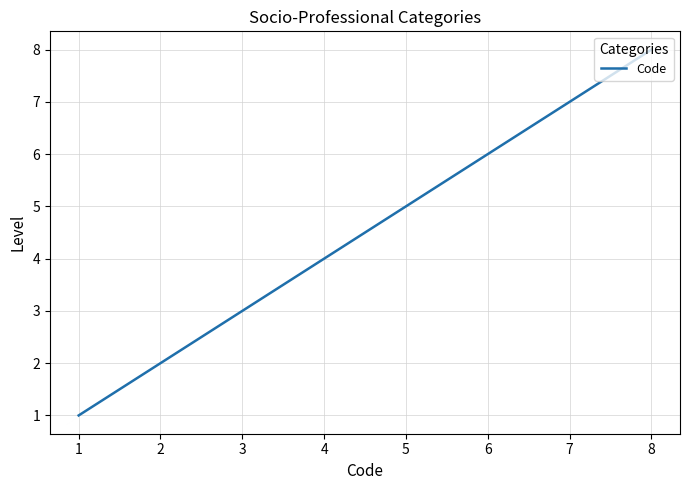

How many values are below 5?

4